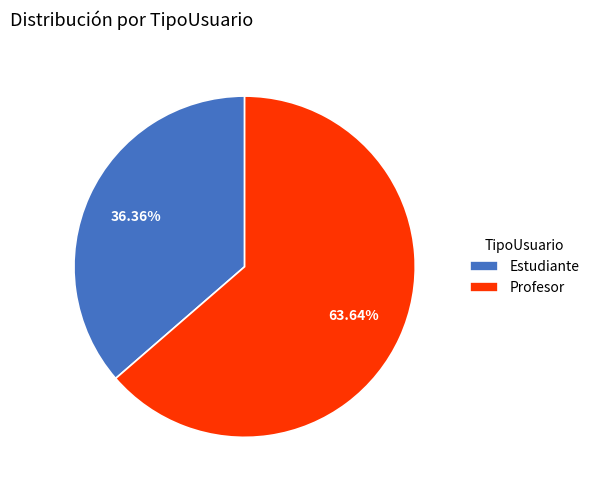

What is the ratio of the value at Estudiante to the value at Profesor?

0.6